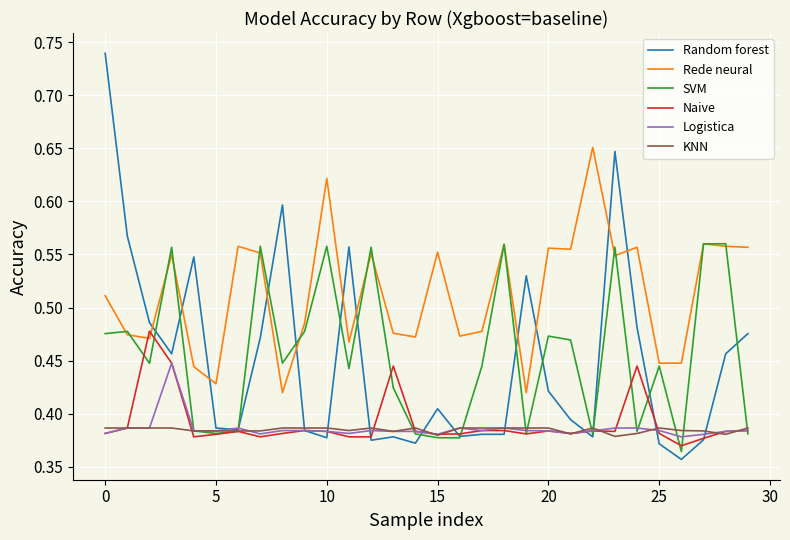

Does the chart display data point markers on the line(s)?

No